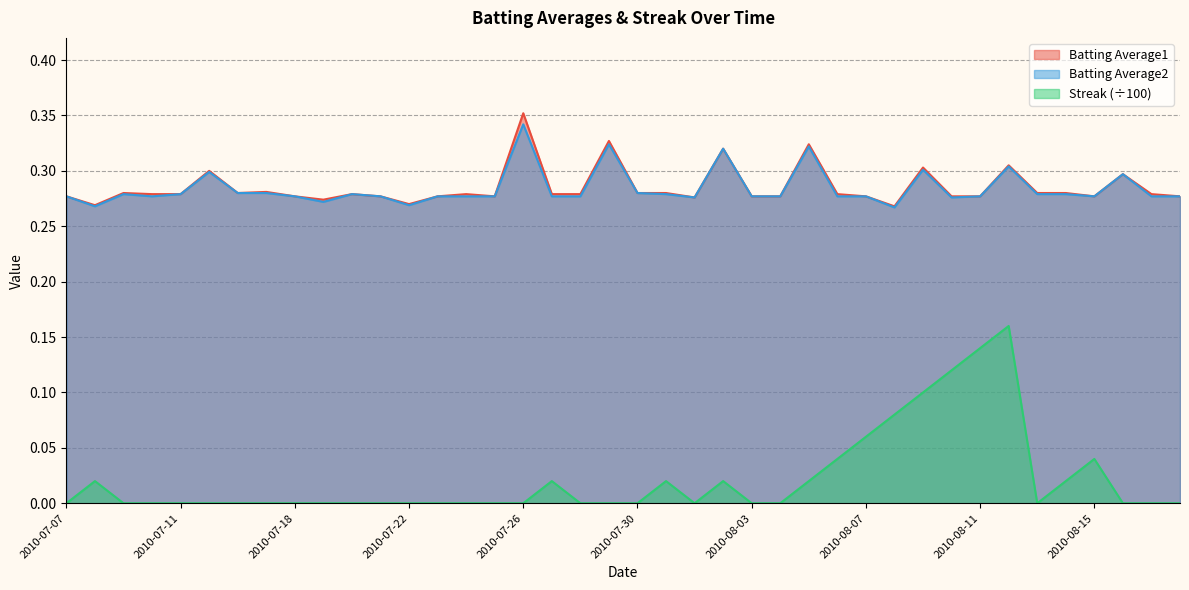

Which has a higher value, 2010-07-28 or 2010-07-26?

2010-07-26